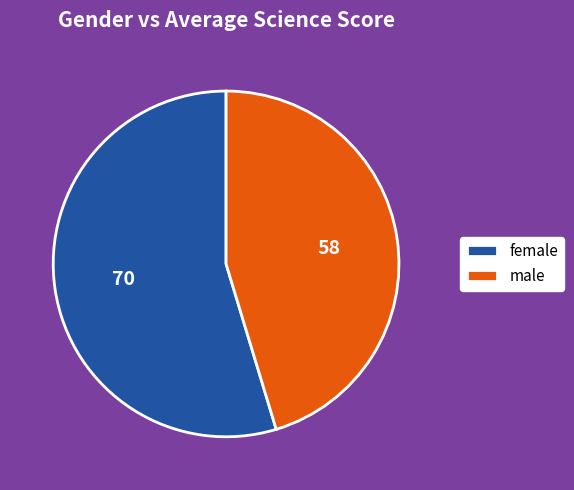

Rank the categories by value from lowest to highest.

male, female